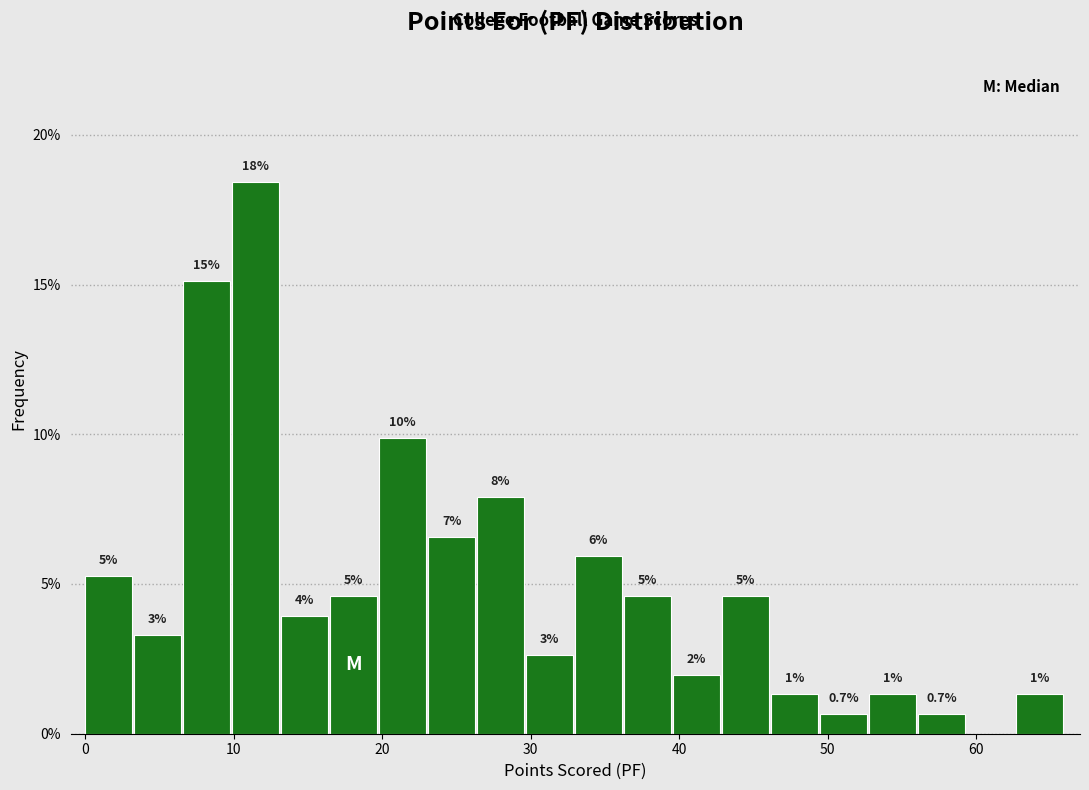

Read against the x-axis, roughly where is the centre of the tallest bar?

11